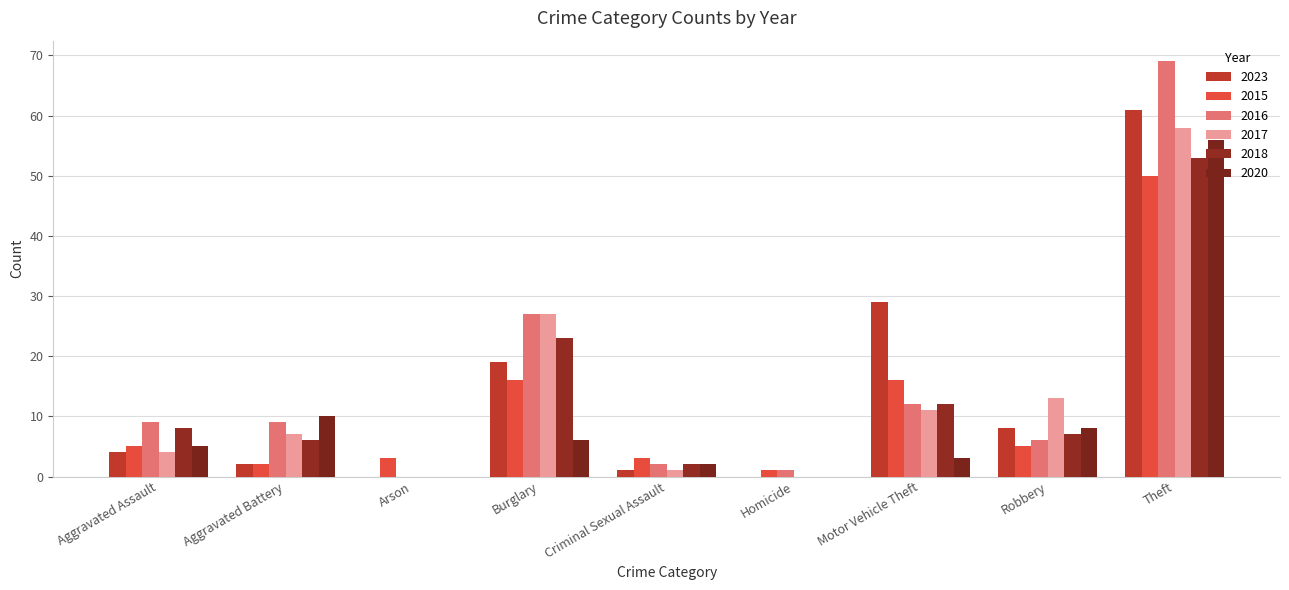

What is the sum of all 2020 values?

90